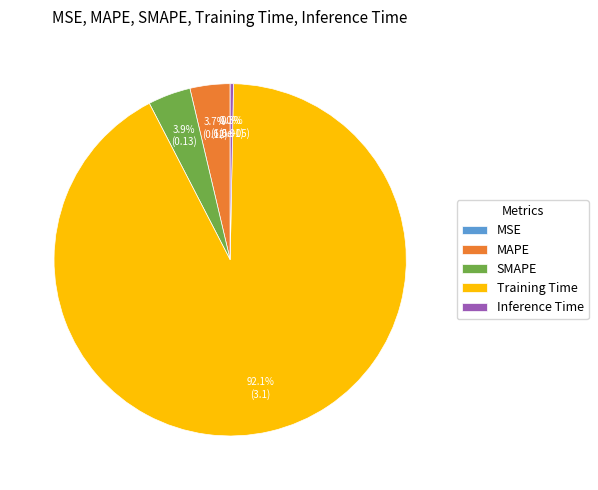

Between MAPE and Inference Time, which is larger?

MAPE